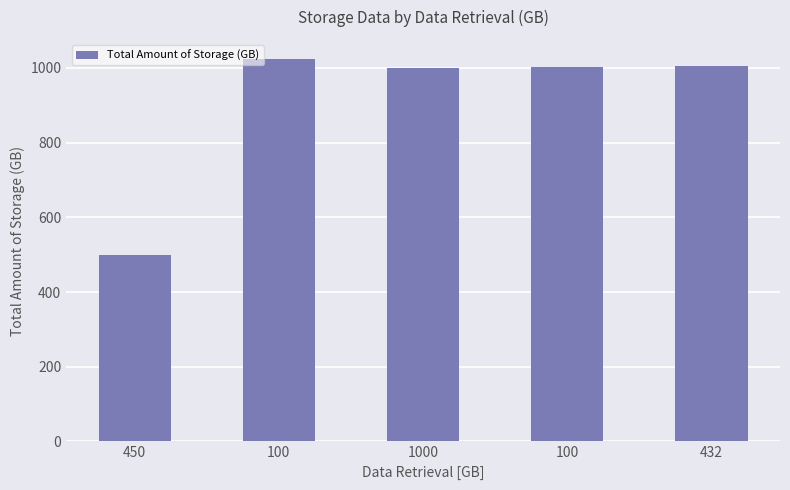

How many series are shown in this chart?

1